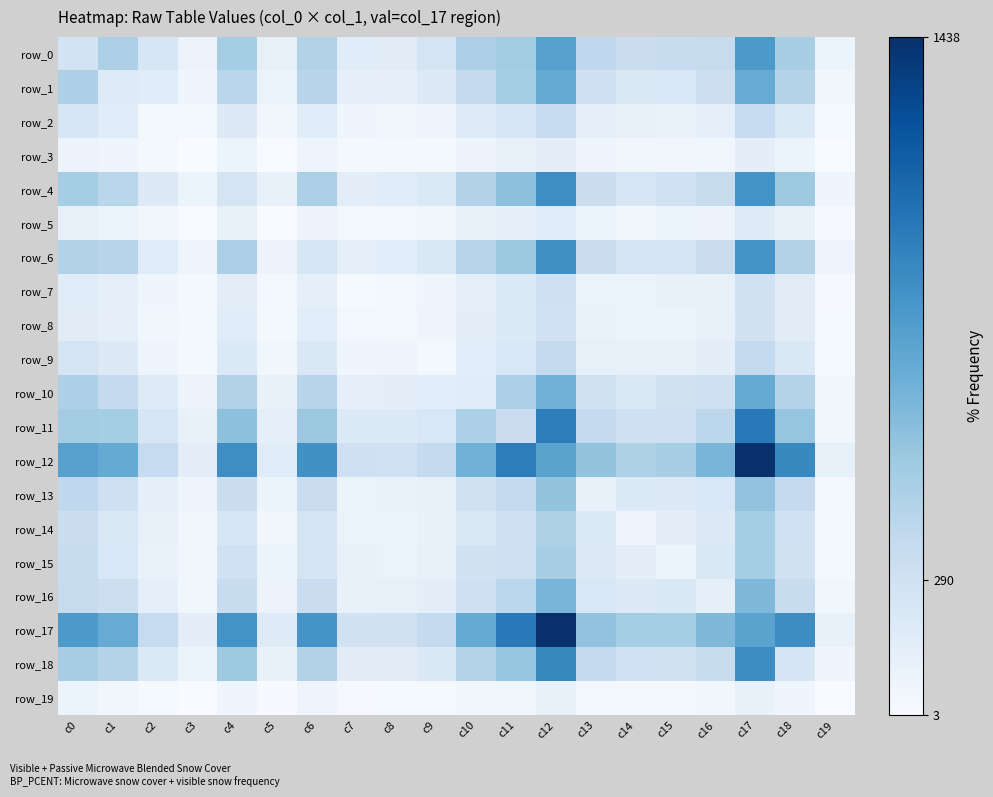

What is the difference between the second highest and minimum values in the row_8 series?

252